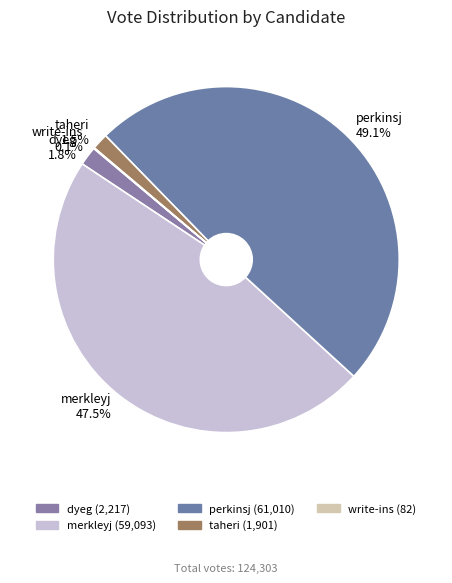

Which has a higher value, merkleyj or taheri?

merkleyj